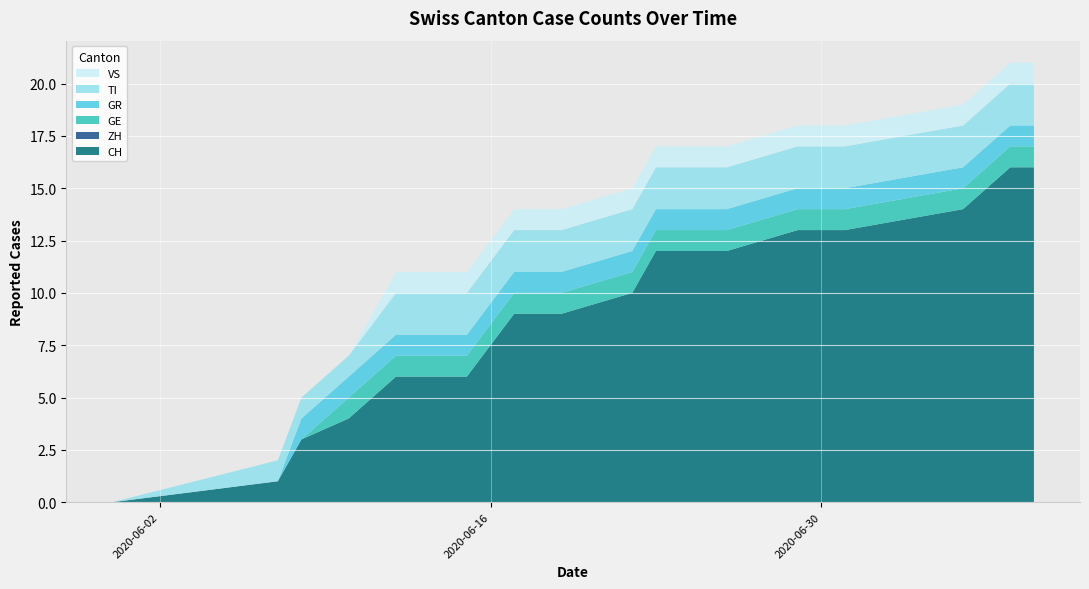

What is the maximum value for CH?

16